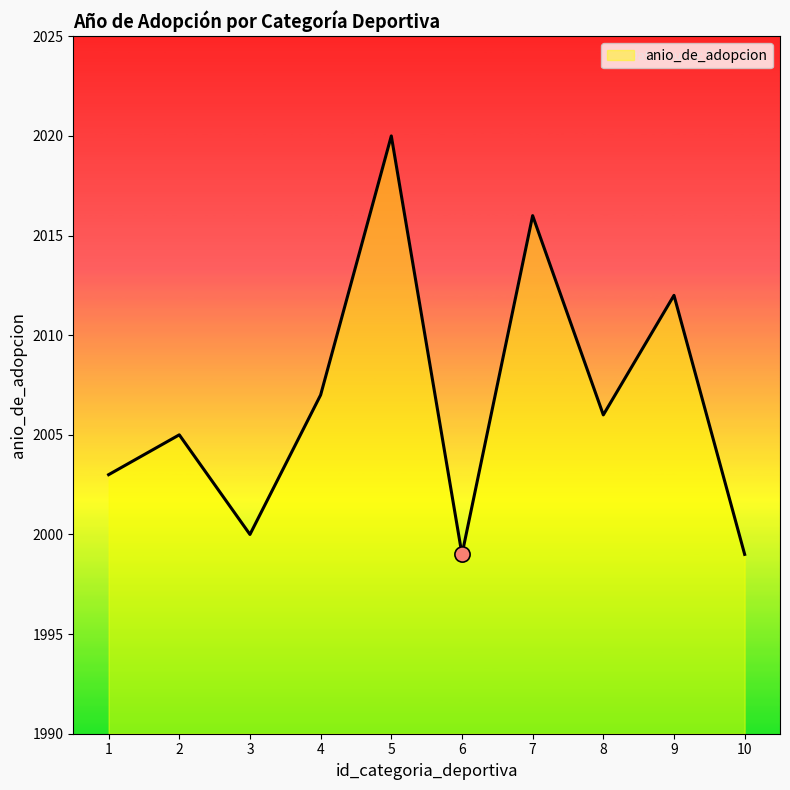

Approximately how many times larger is the value at 8 compared to 5?

1.0